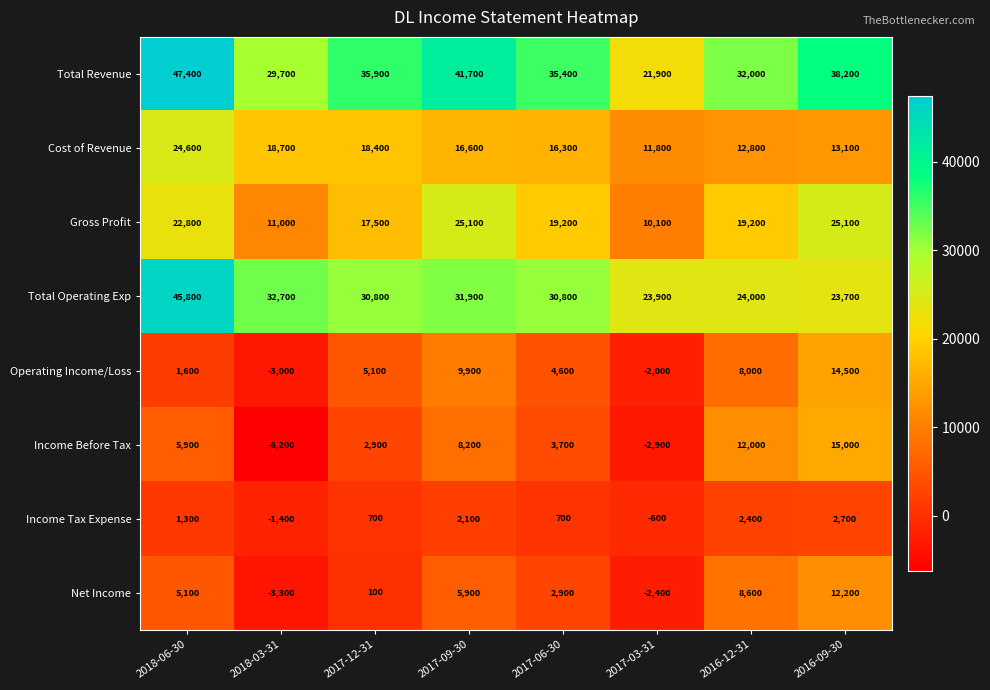

Read the Gross Profit value at 2018-03-31.

11000